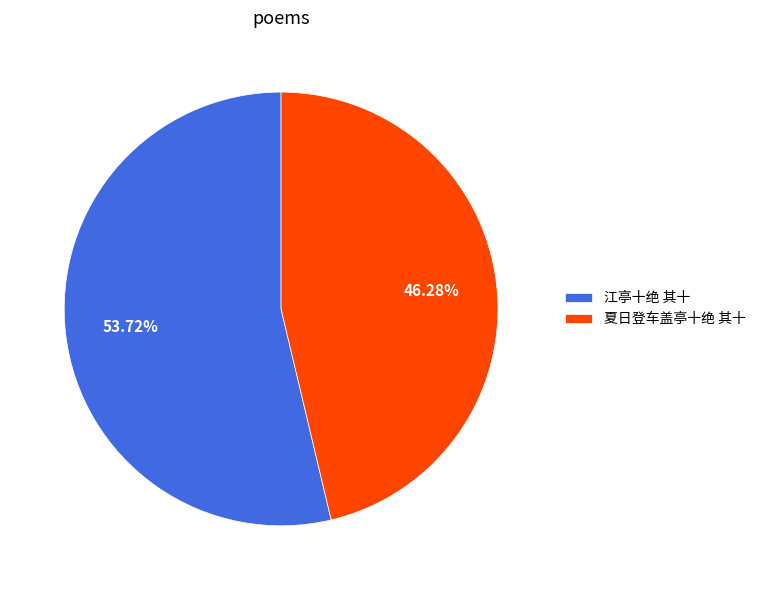

Rank the categories by value from lowest to highest.

夏日登车盖亭十绝 其十, 江亭十绝 其十